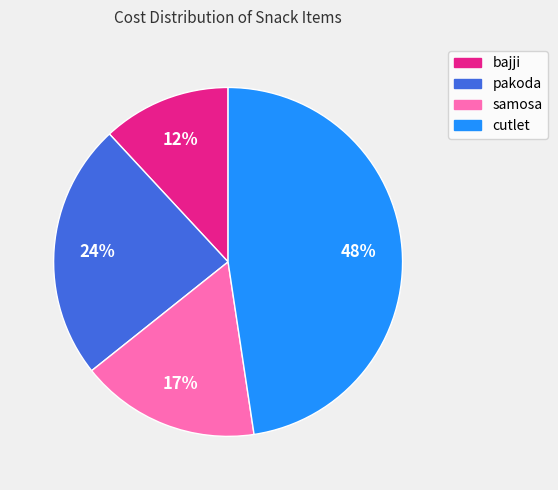

Does bajji account for over 50% of the chart?

No